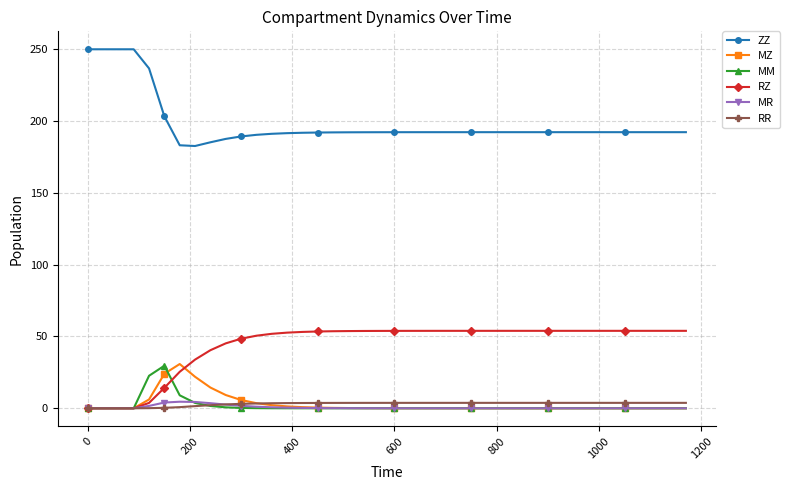

Does the chart have visible grid lines?

Yes